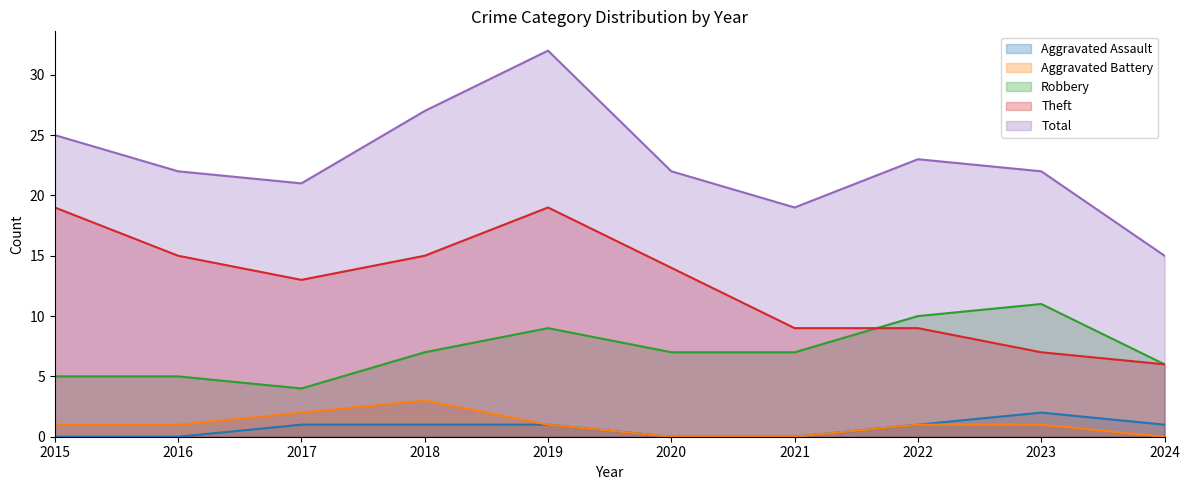

At 2018, list the series in order from largest to smallest.

Total, Theft, Robbery, Aggravated Battery, Aggravated Assault